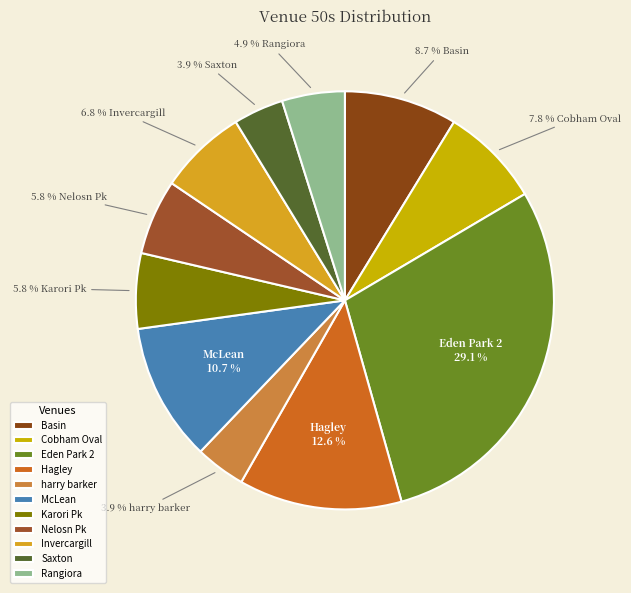

To the nearest percent, what percentage of the pie is Rangiora?

5%